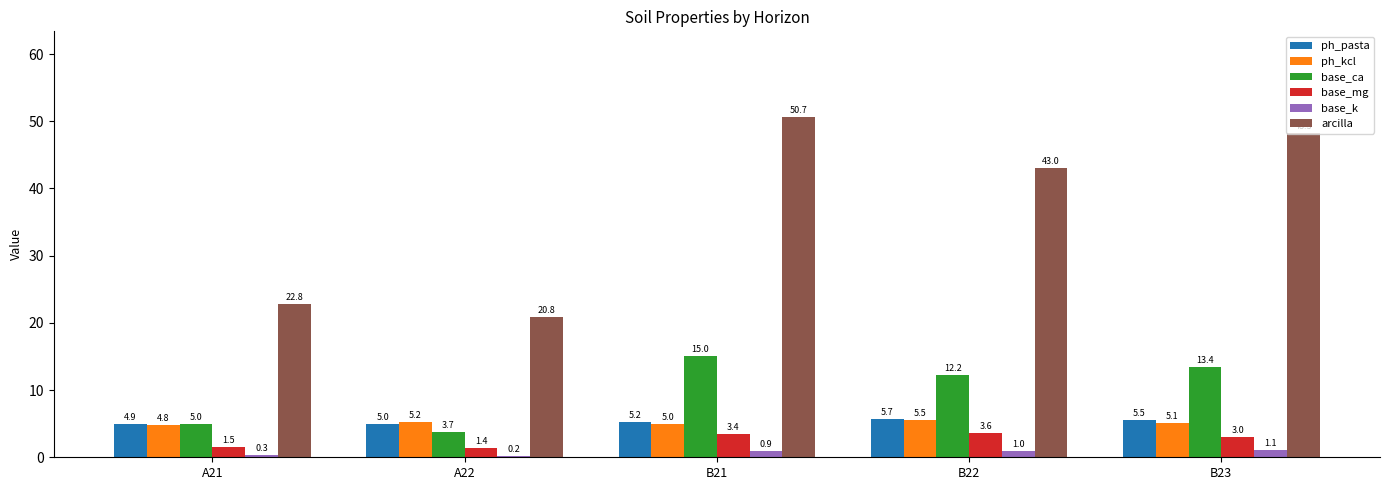

What is the label of the 5th bar from the right?

A21